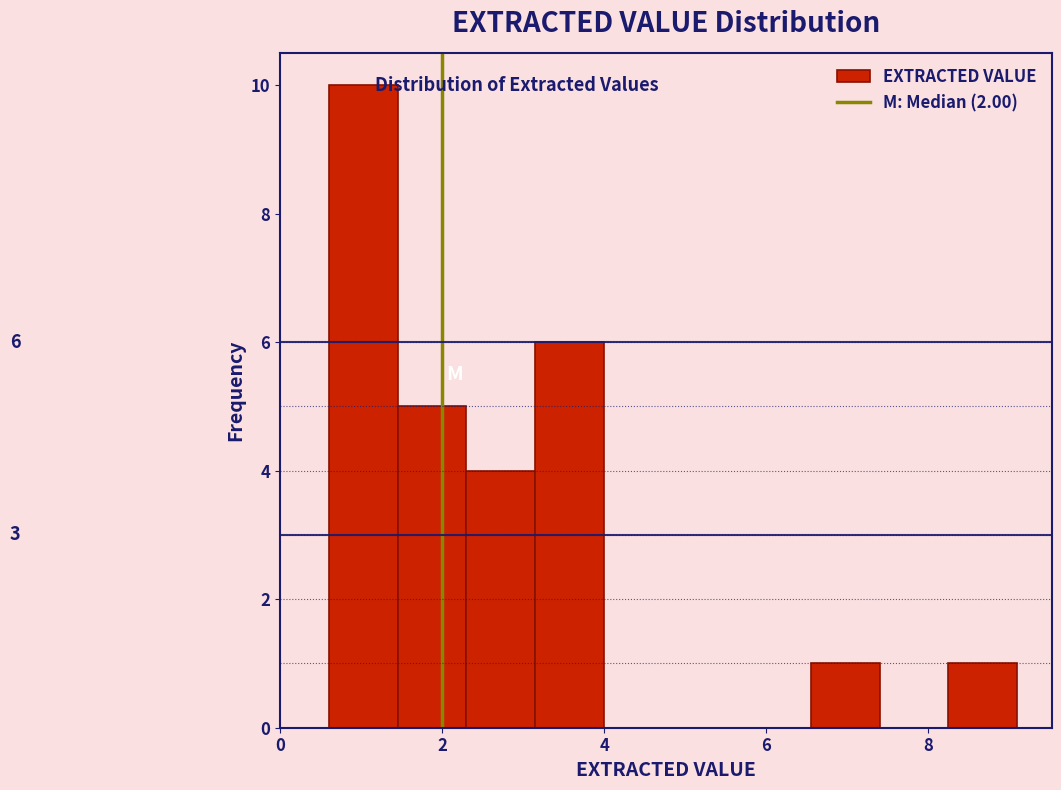

Over which range of the x-axis is the bar tallest?

0.60 to 1.45